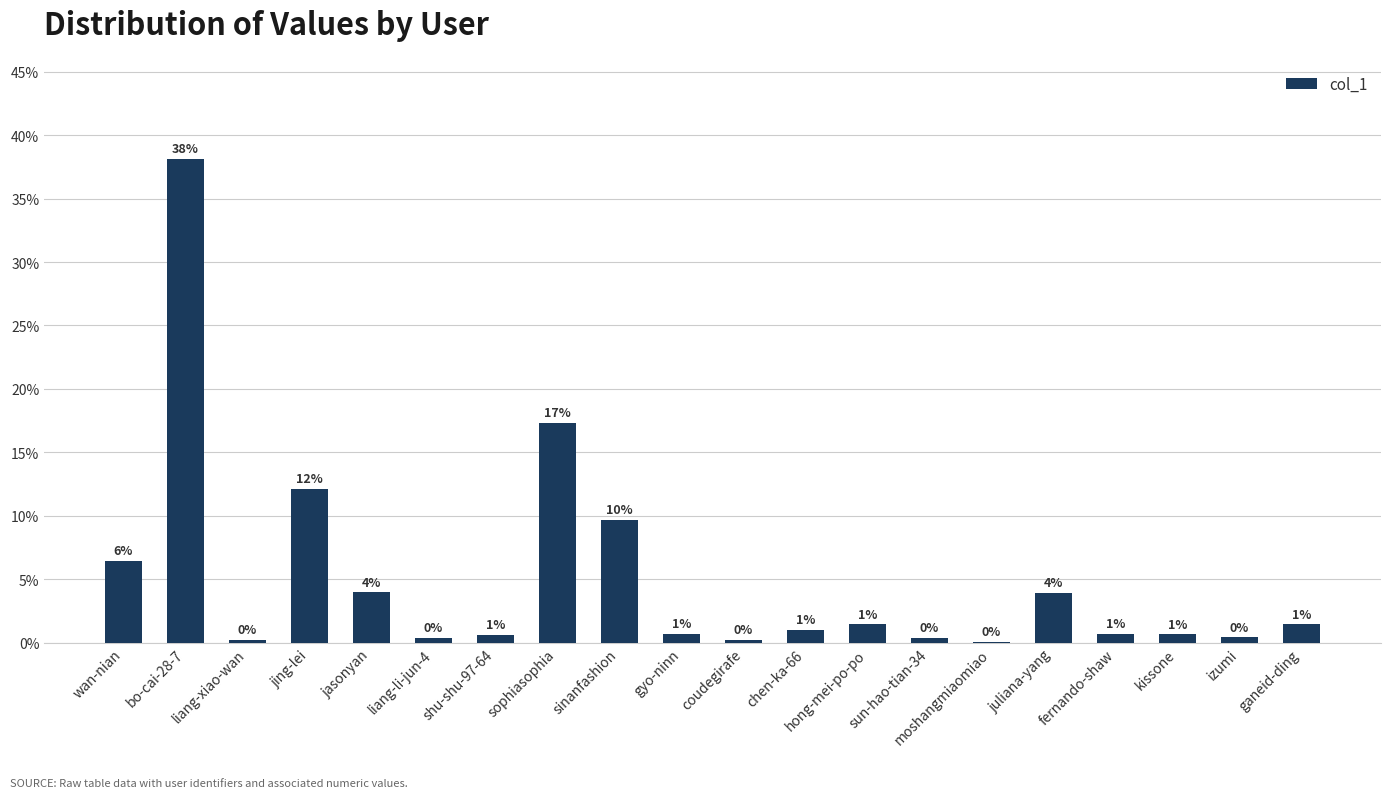

Which has a higher value, coudegirafe or kissone?

kissone